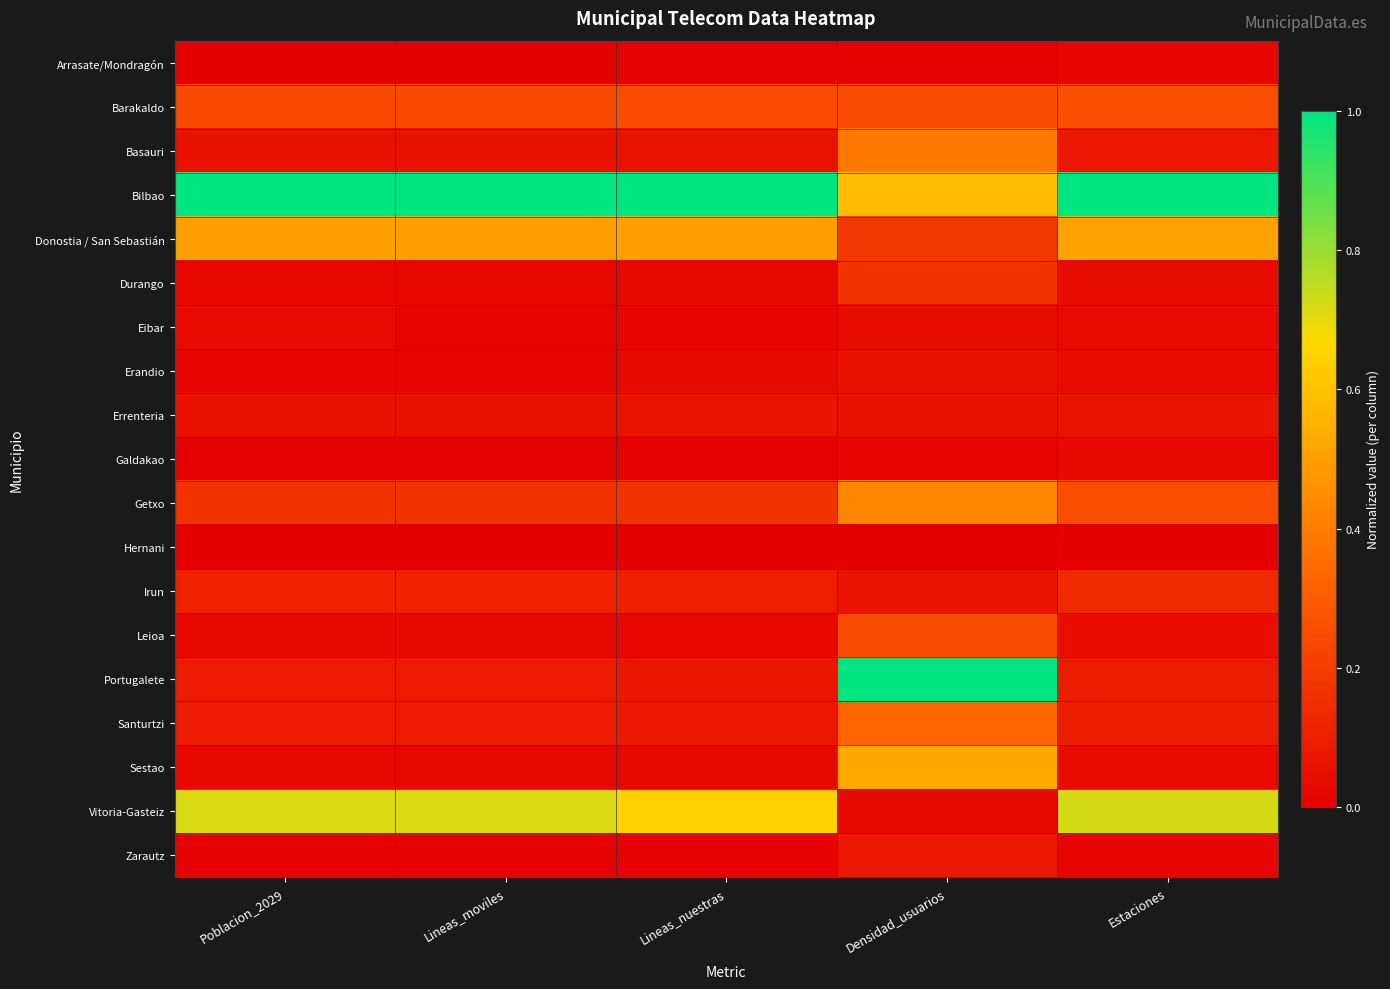

What is the total value across all series at Lineas_moviles?

3.2